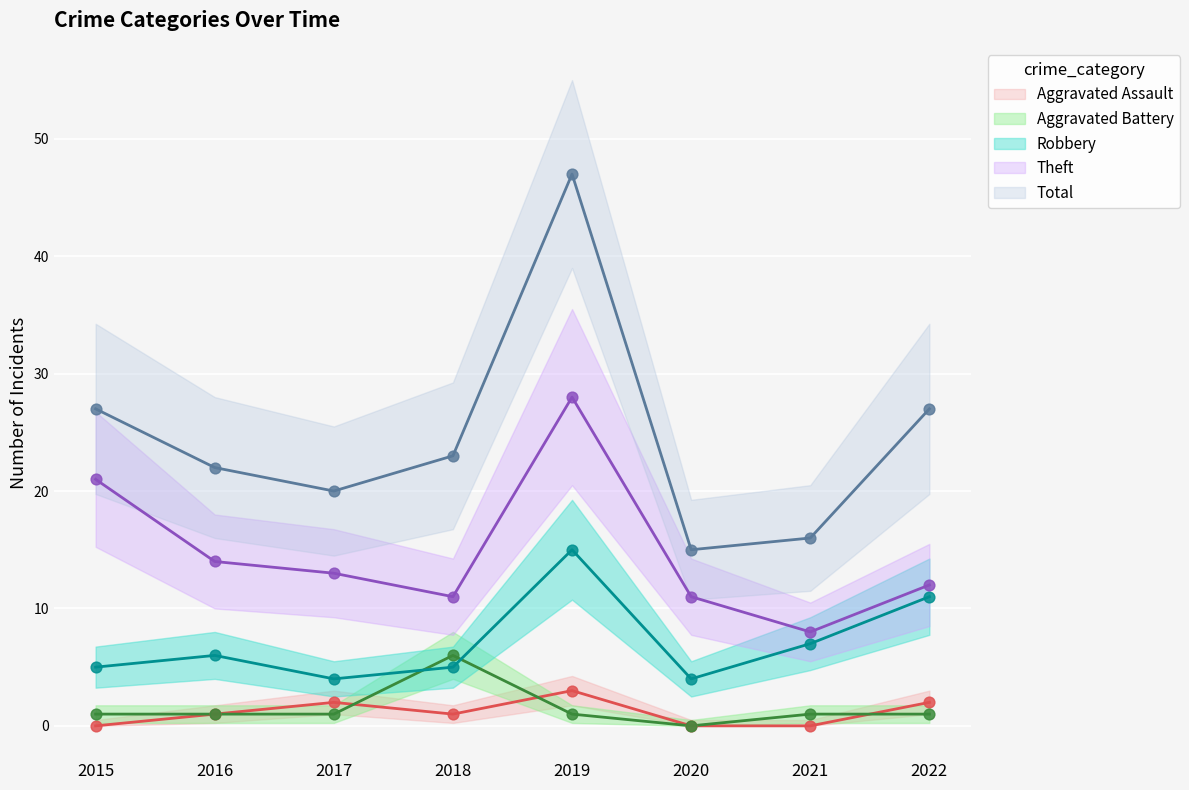

What is the total value across all series at 2022?

53